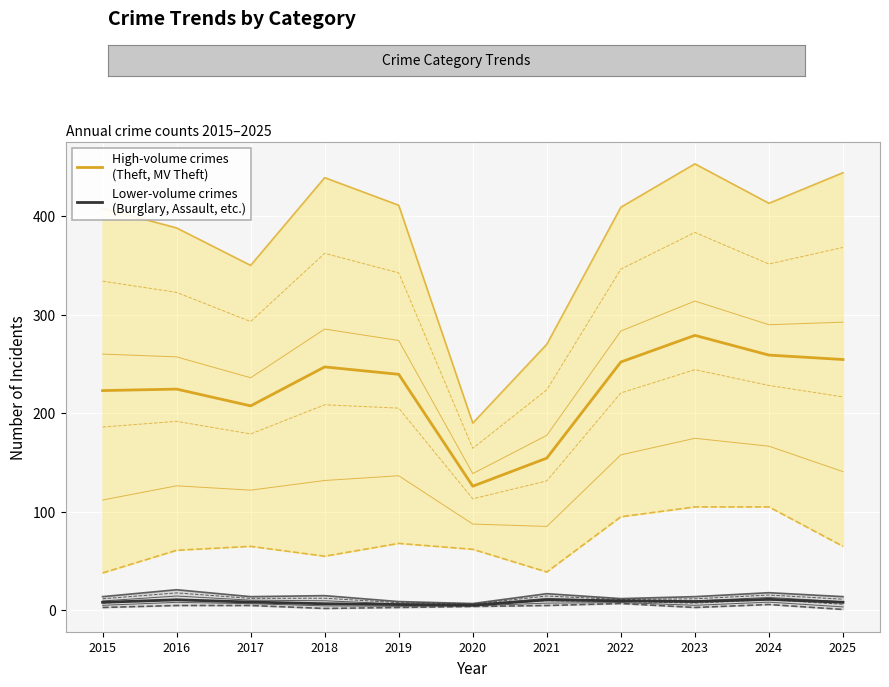

What is the spread (max minus min) of values at 2019?

233.5